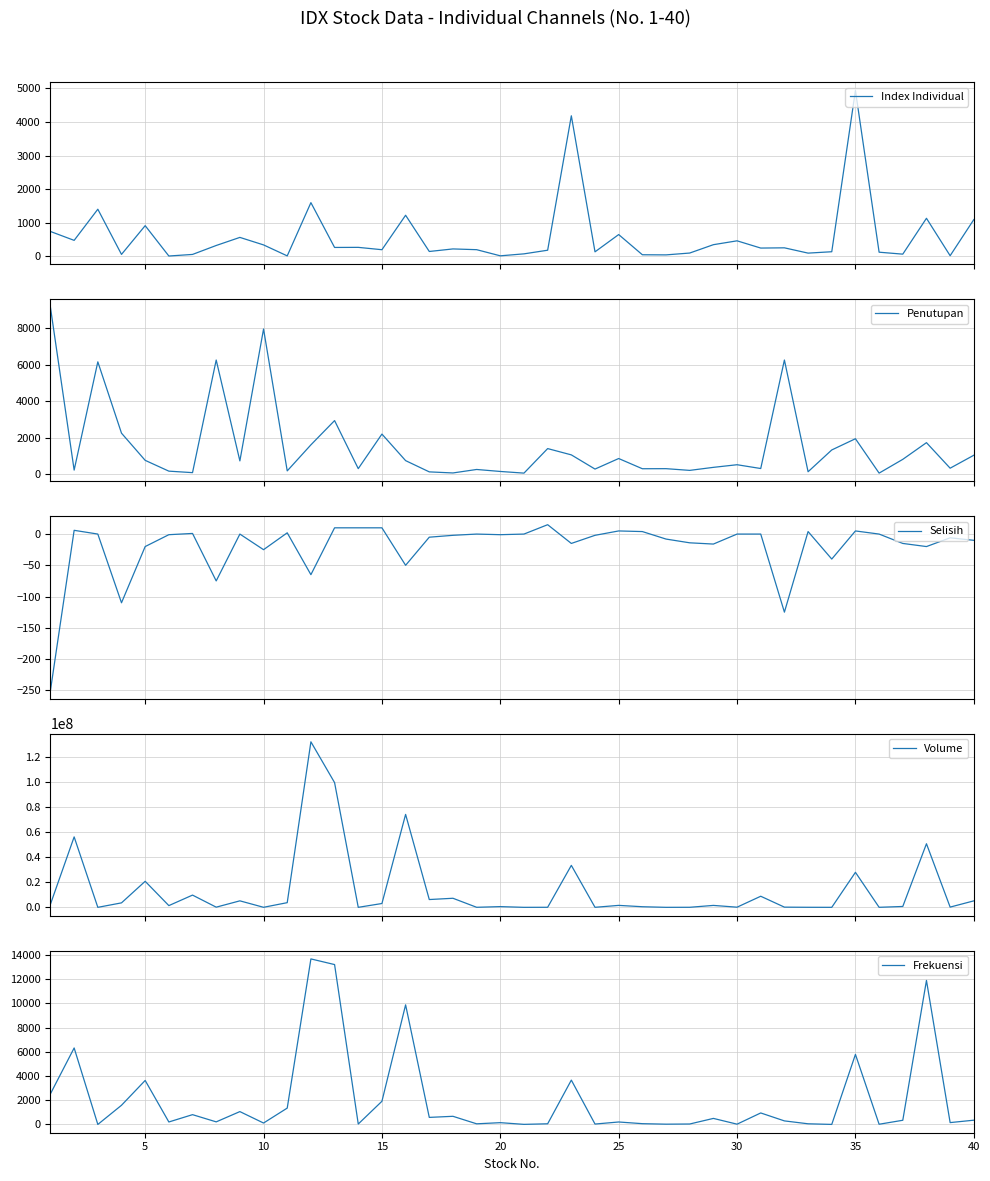

Which series has the largest range (max minus min)?

Volume